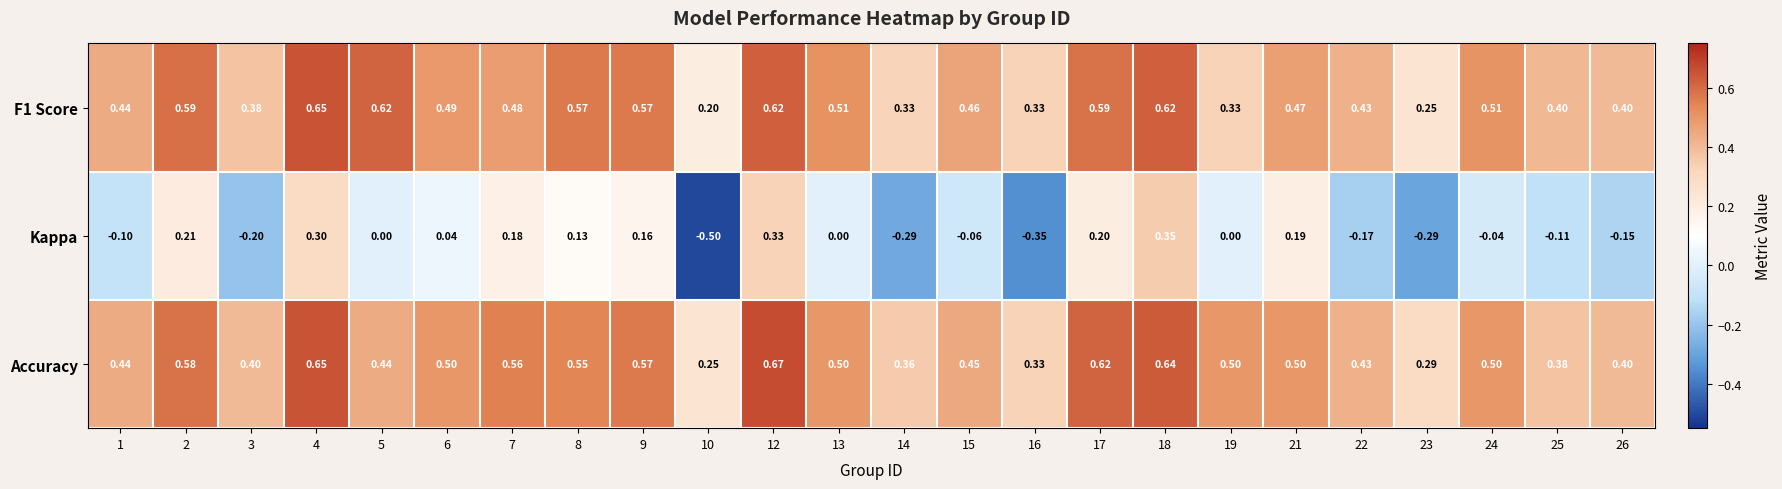

Which series changed the most between 10 and 12?

Kappa